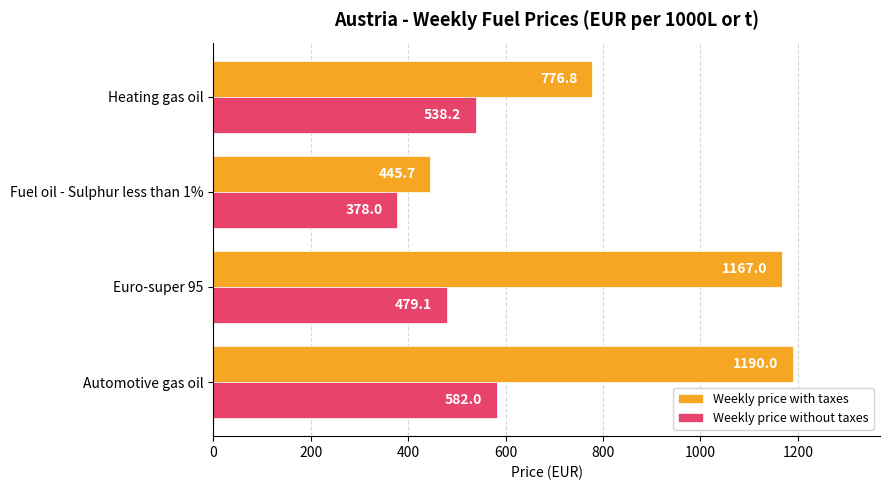

What are all the series names shown in the legend?

Weekly price with taxes, Weekly price without taxes